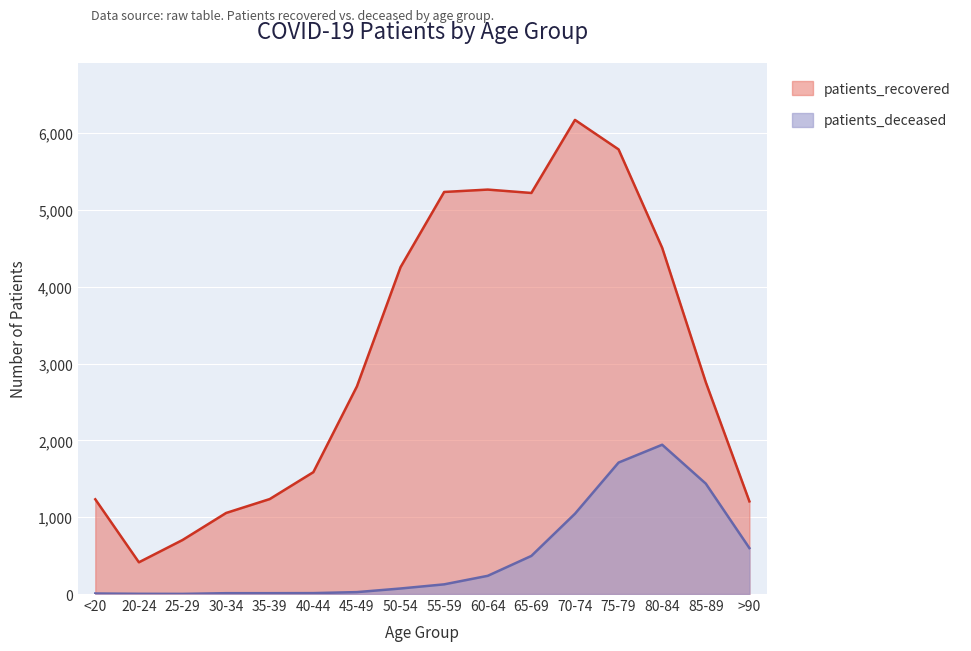

Reading left to right, transcribe all the data shown in this chart.

patients_recovered: 1233	413	703	1055	1236	1586	2703	4254	5233	5264	5220	6171	5787	4506	2757	1206
patients_deceased: 7	3	2	11	11	12	25	72	126	237	496	1045	1711	1943	1437	598